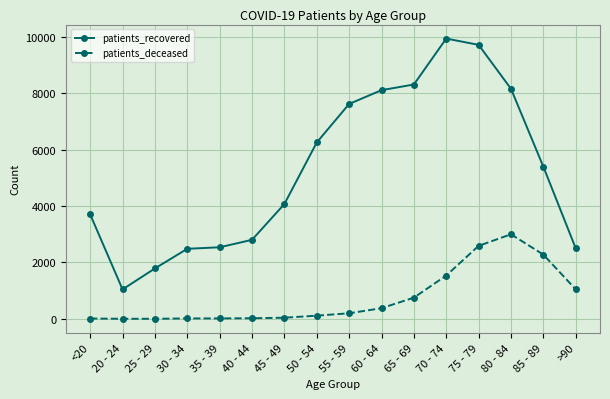

Count the number of categories in the chart.

16